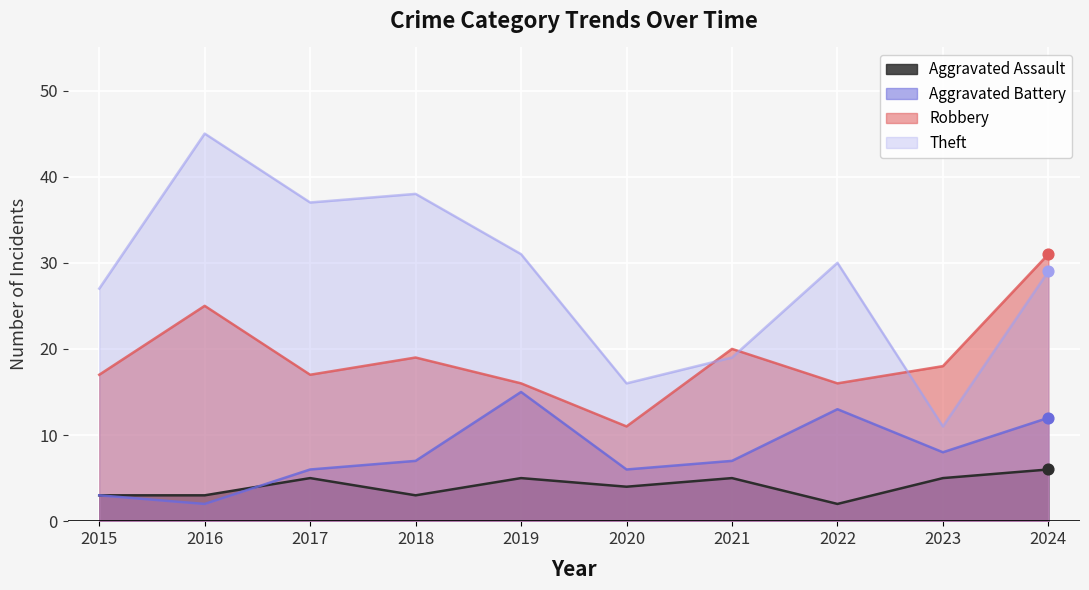

Which series has the widest spread of Y values?

Theft